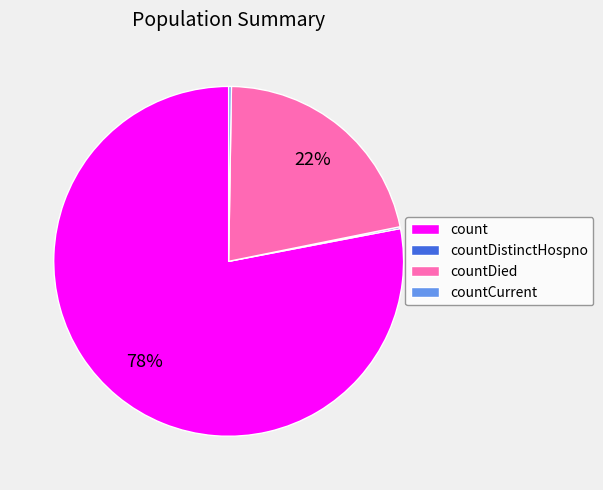

What is the largest slice in the pie chart?

count